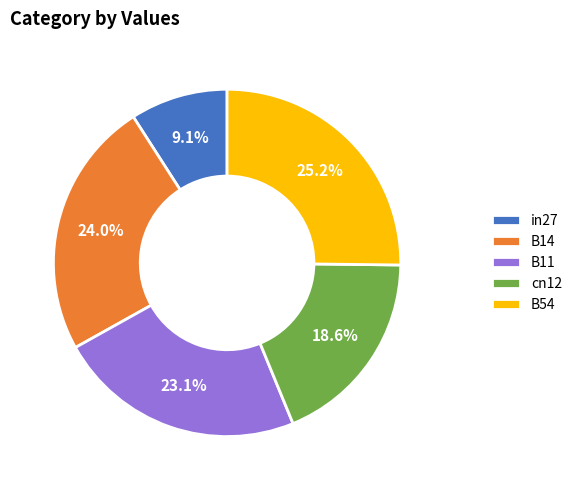

The B14 slice represents 14% of the pie. True or false?

False